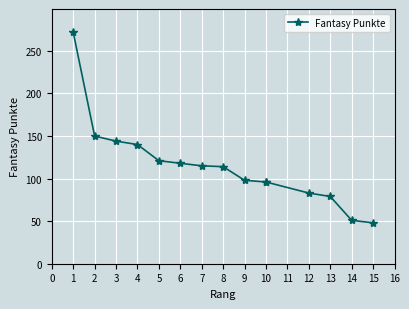

What is the average value?

115